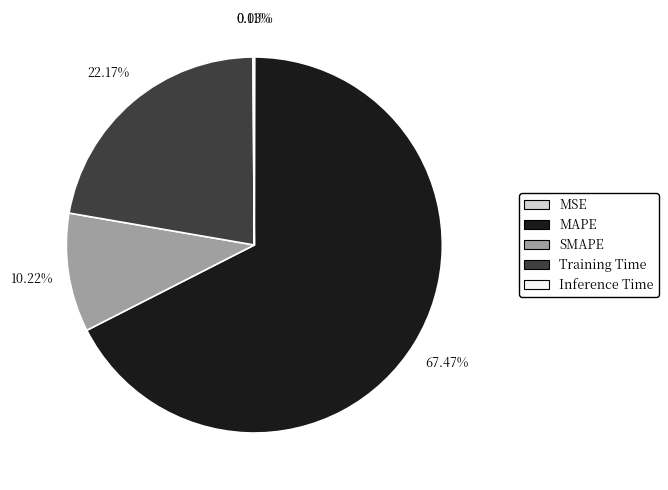

Does any single category account for the majority?

Yes